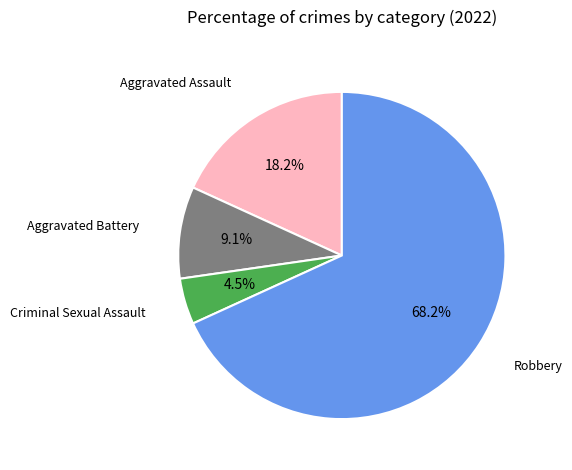

Is there a majority slice in this chart?

Yes